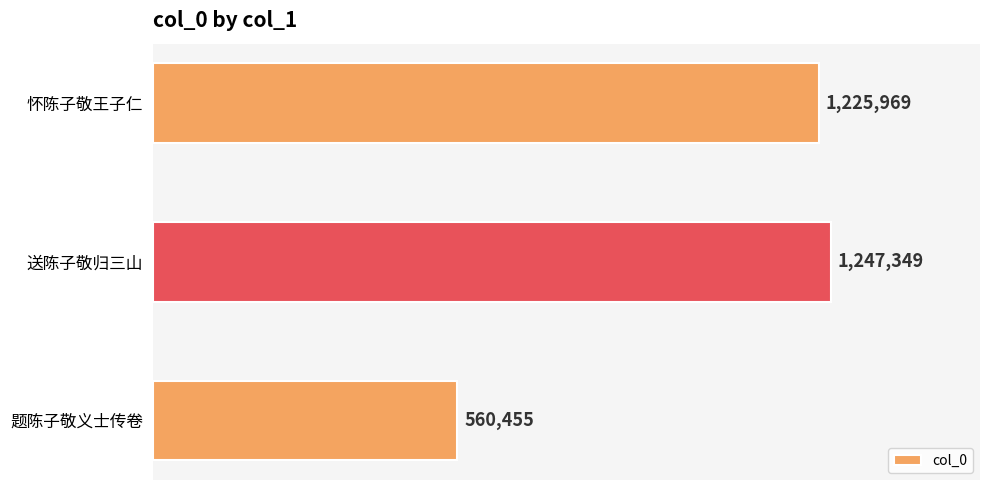

Rank the categories by value from highest to lowest.

送陈子敬归三山, 怀陈子敬王子仁, 题陈子敬义士传卷